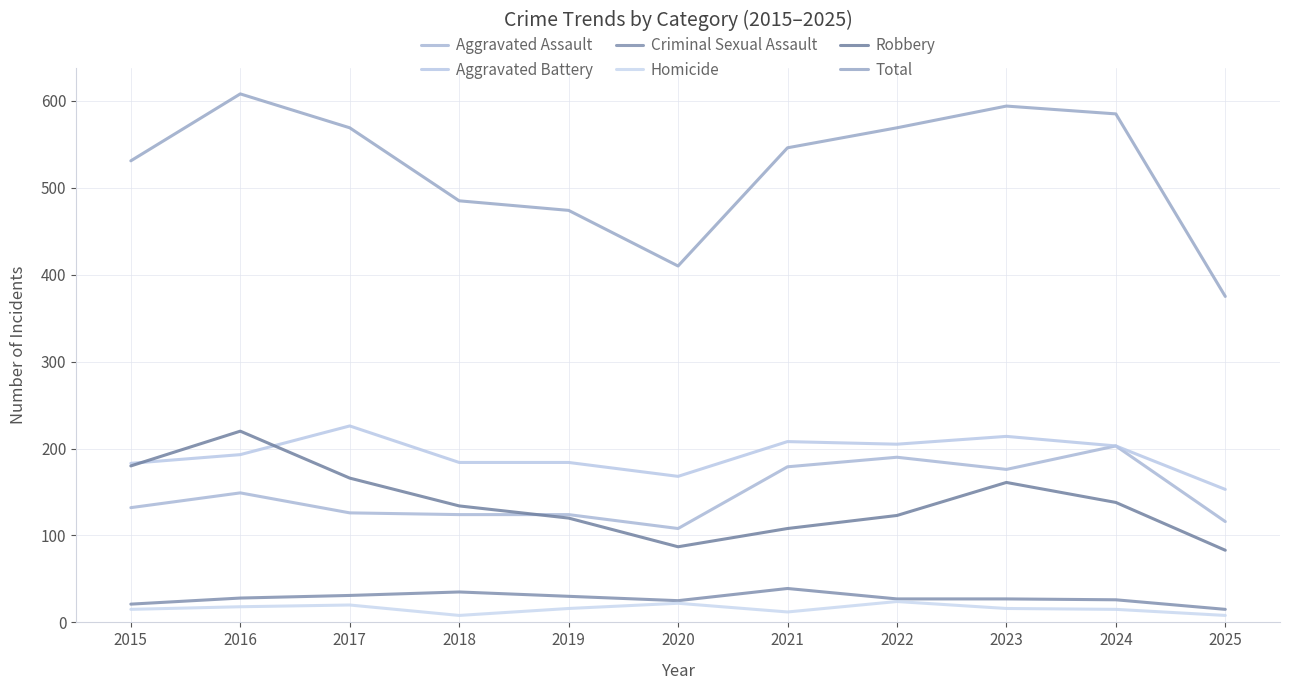

Which series has the largest range (max minus min)?

Total